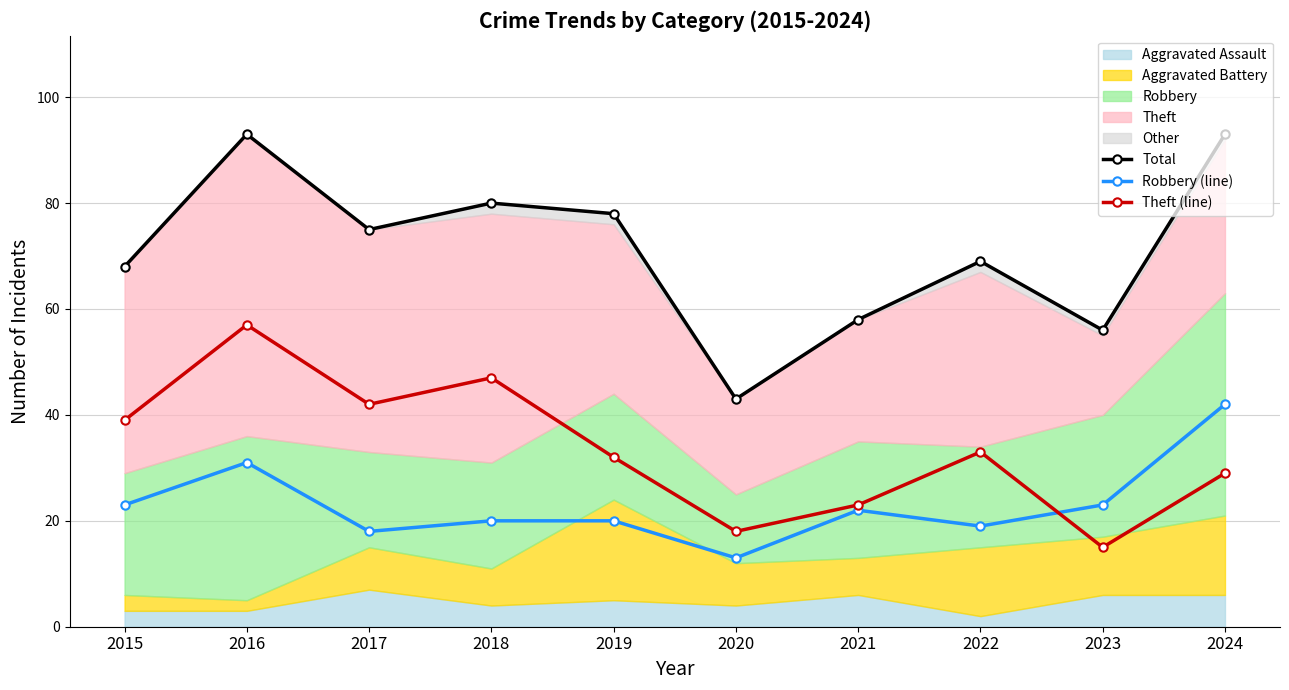

Where is the first local minimum for Total?

2017